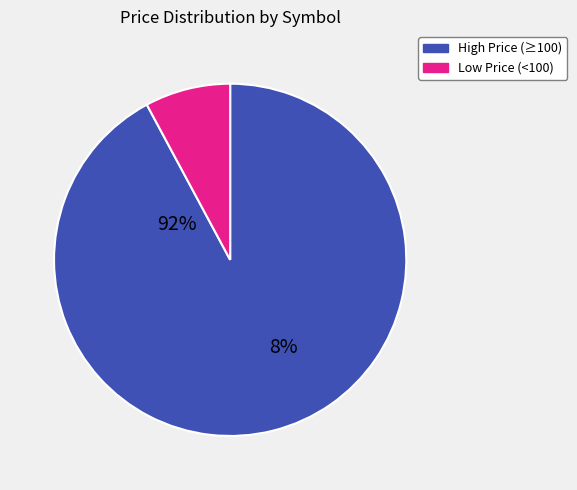

Is there a majority slice in this chart?

Yes